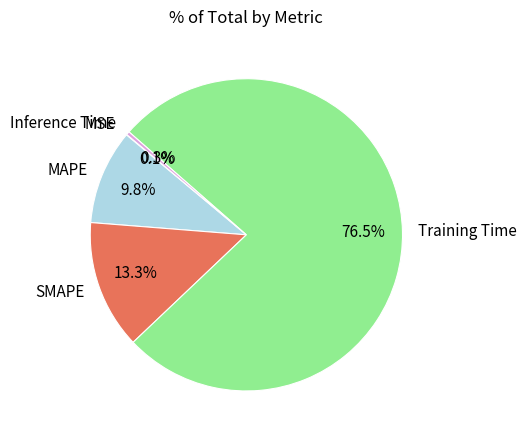

Which slice represents more than half of the pie?

Training Time